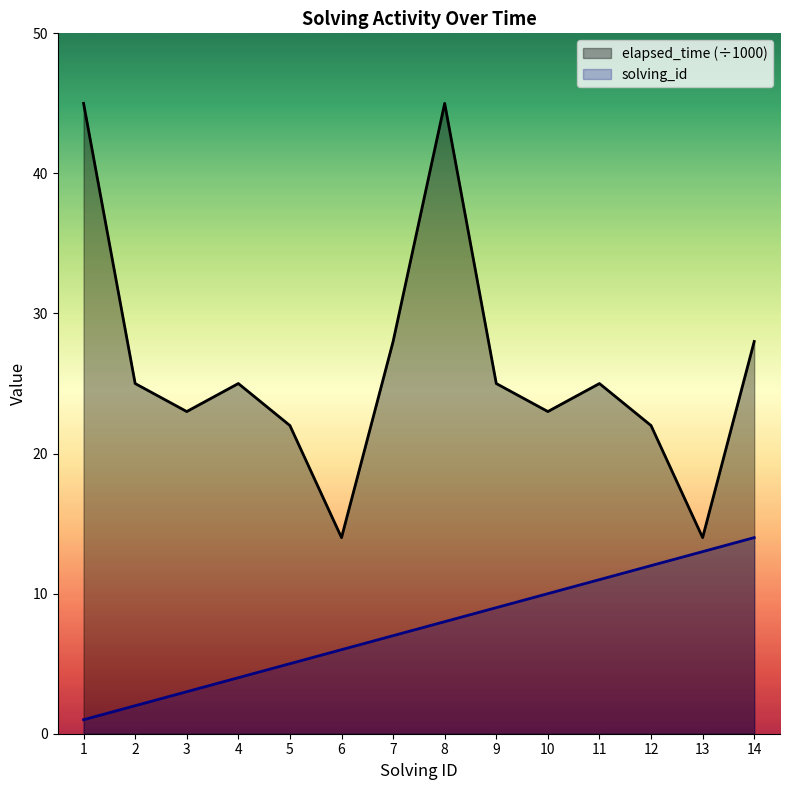

Between 6 and 9, which is larger?

9